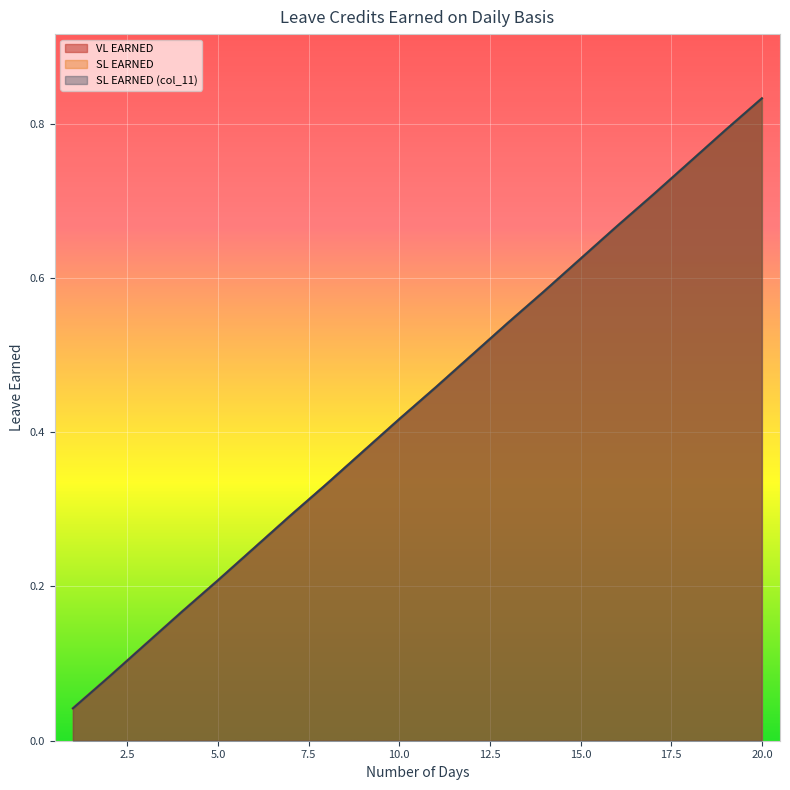

What is the average value of the SL EARNED series?

0.4